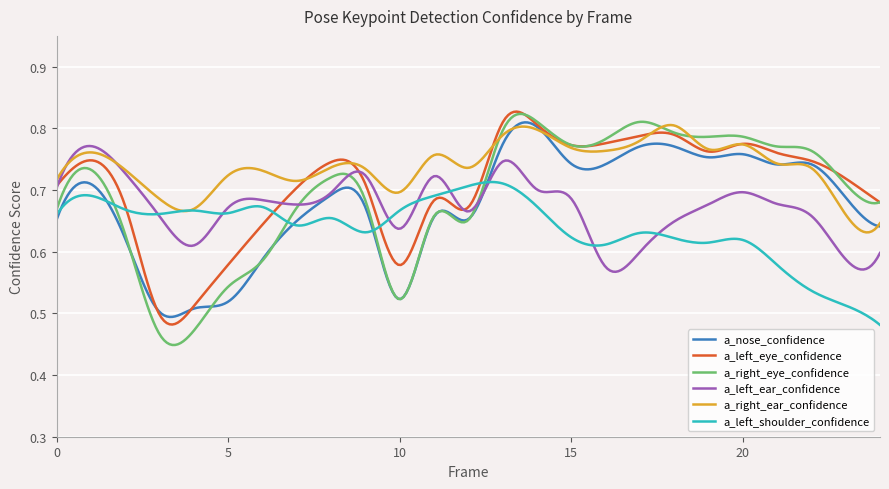

Which series has the largest range (max minus min)?

a_right_eye_confidence